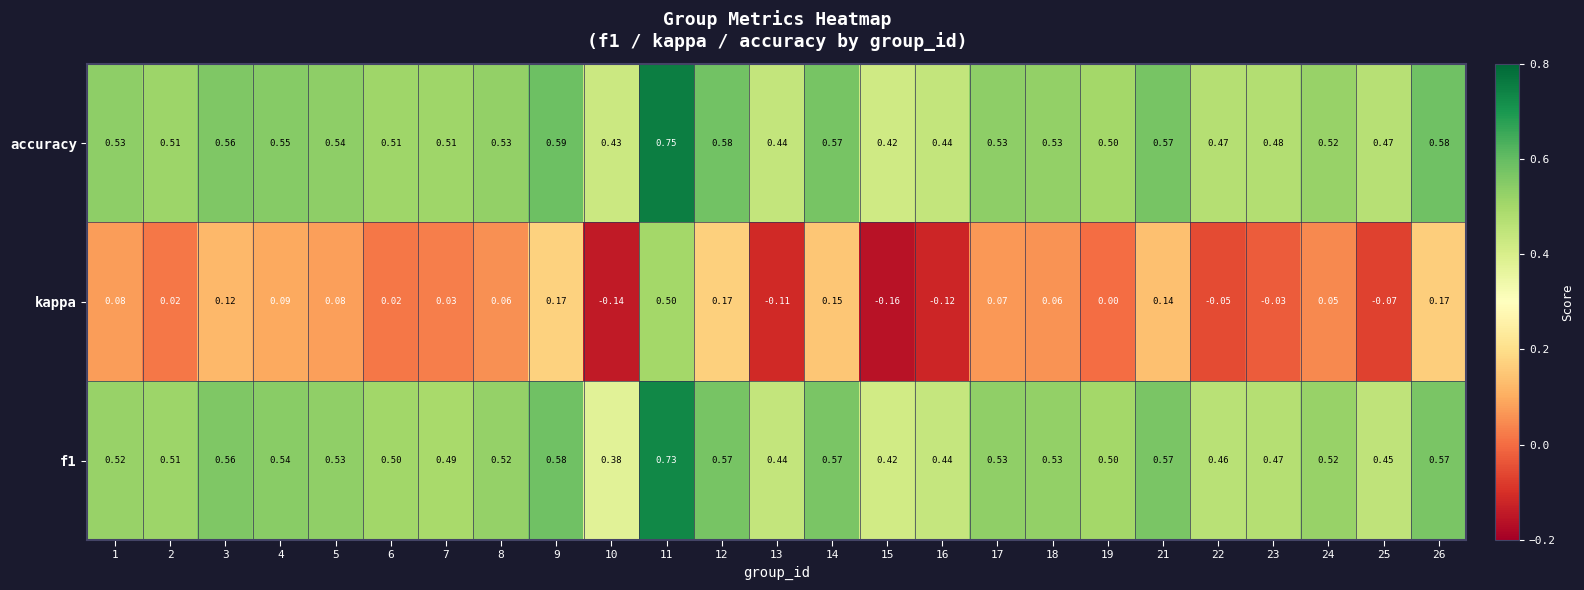

Which series has the largest range (max minus min)?

kappa